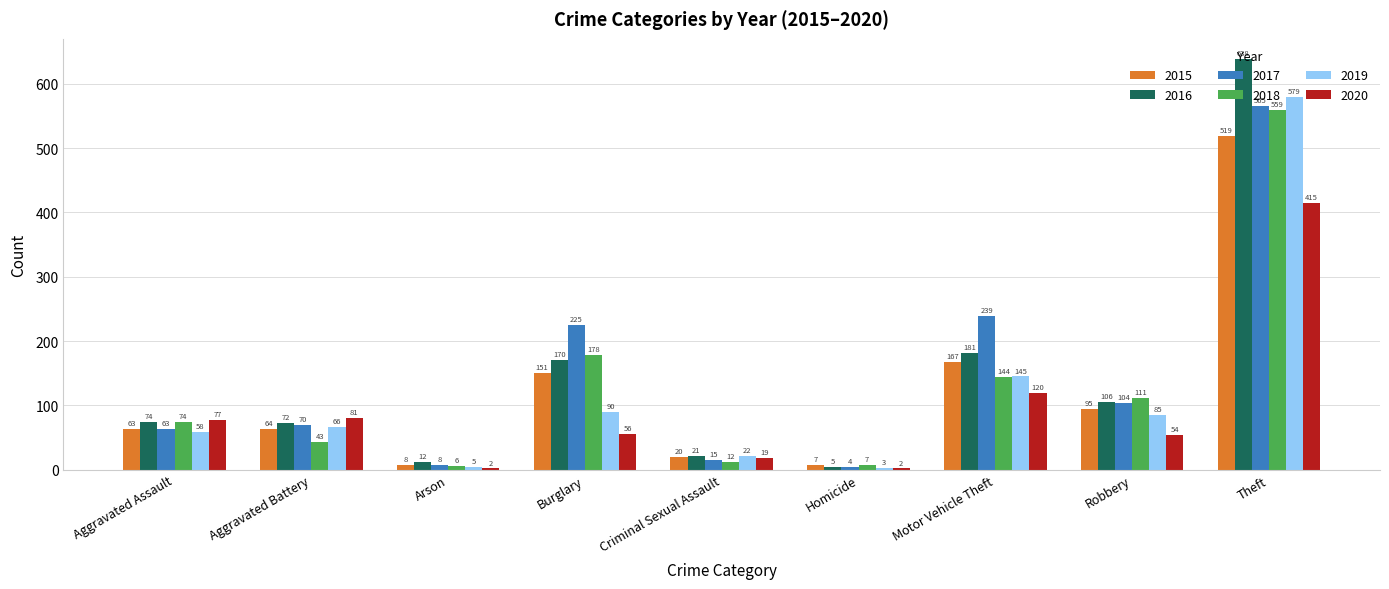

Which category has the highest value in the 2019 series?

Theft